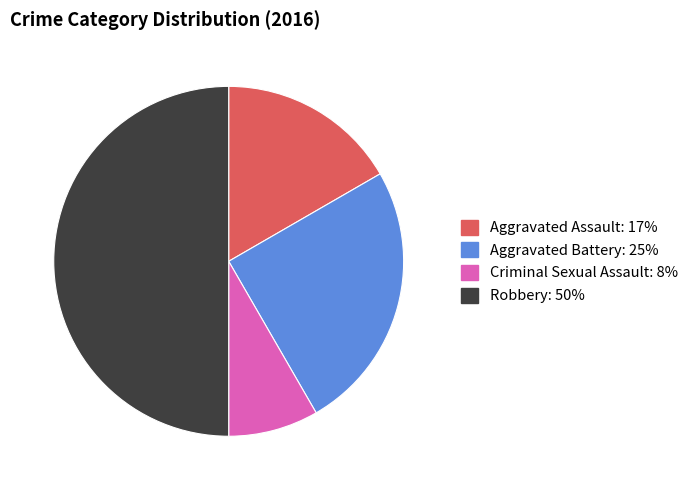

Rank the categories by value from highest to lowest.

Robbery, Aggravated Battery, Aggravated Assault, Criminal Sexual Assault